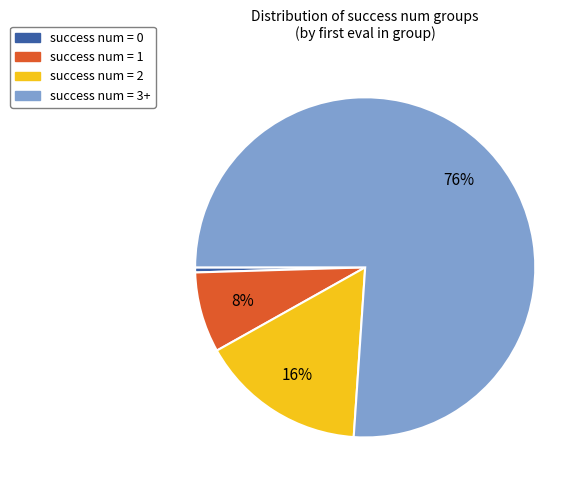

Which category has the biggest portion of the pie?

success num = 3+